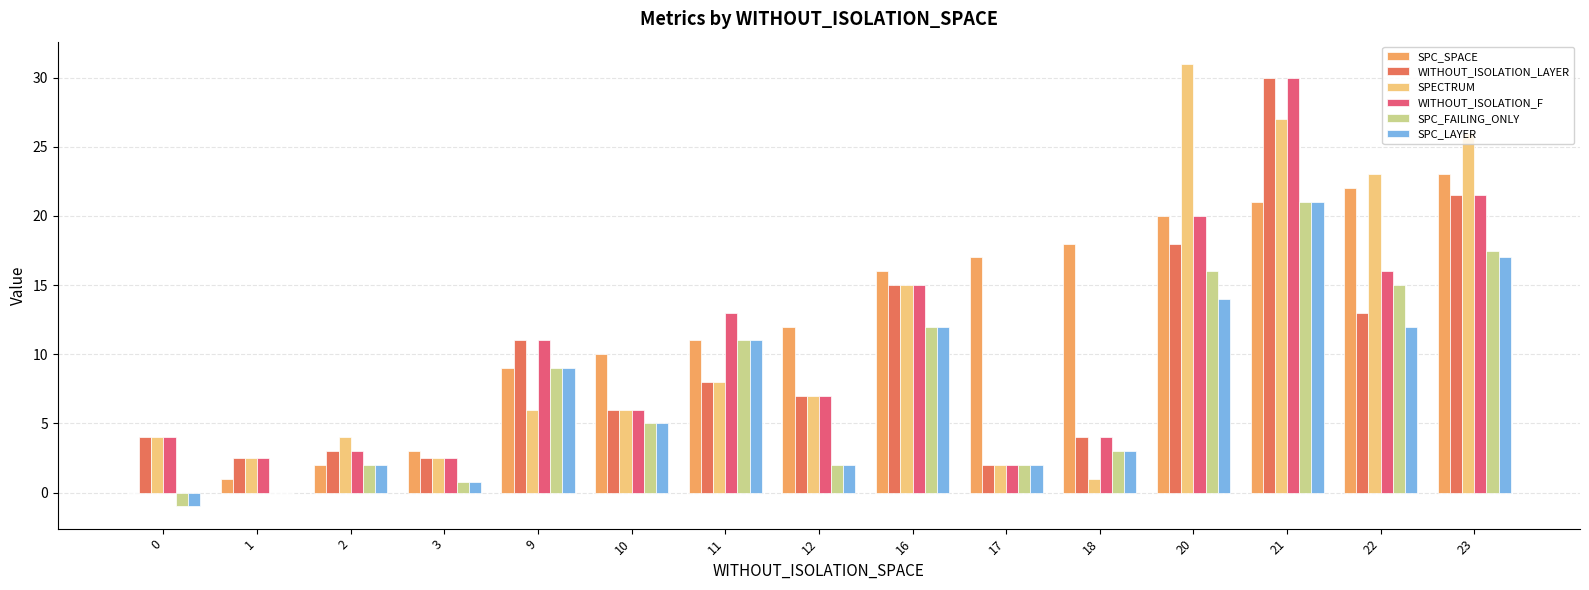

True or false: SPECTRUM has a value of 4.0 at 2.

True